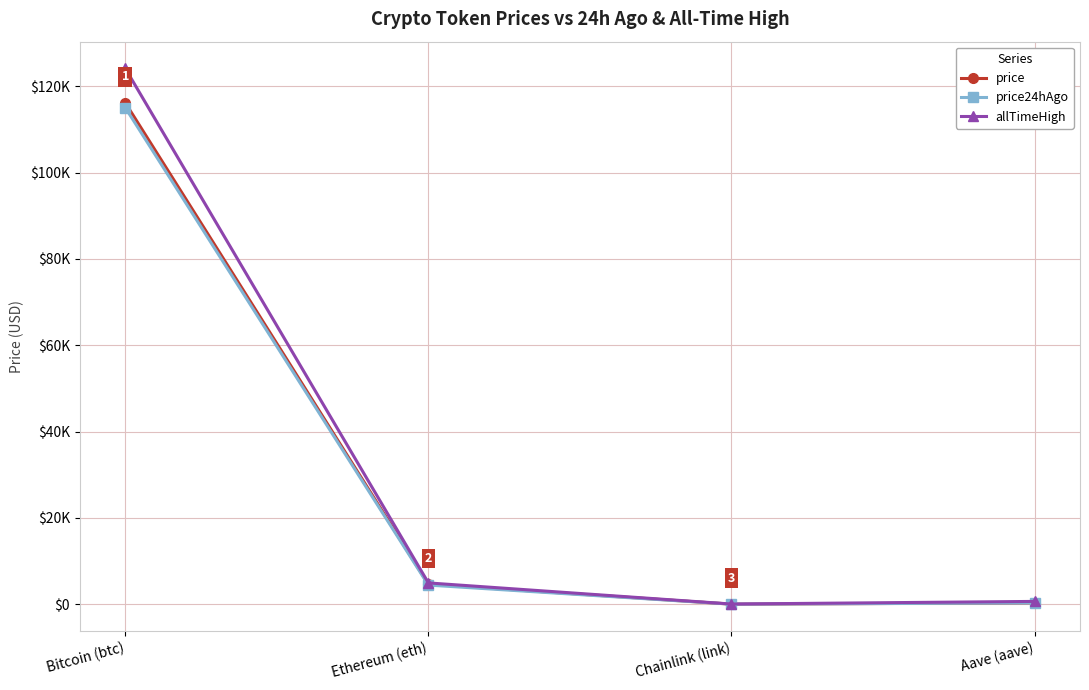

What position from the left is Aave (aave)?

4